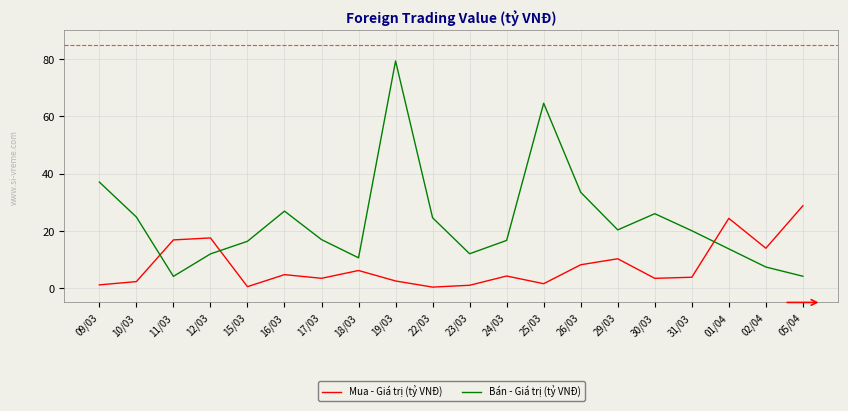

True or false: Bán - Giá trị (tỷ VNĐ) has a value of 6.6 at 24/03.

False